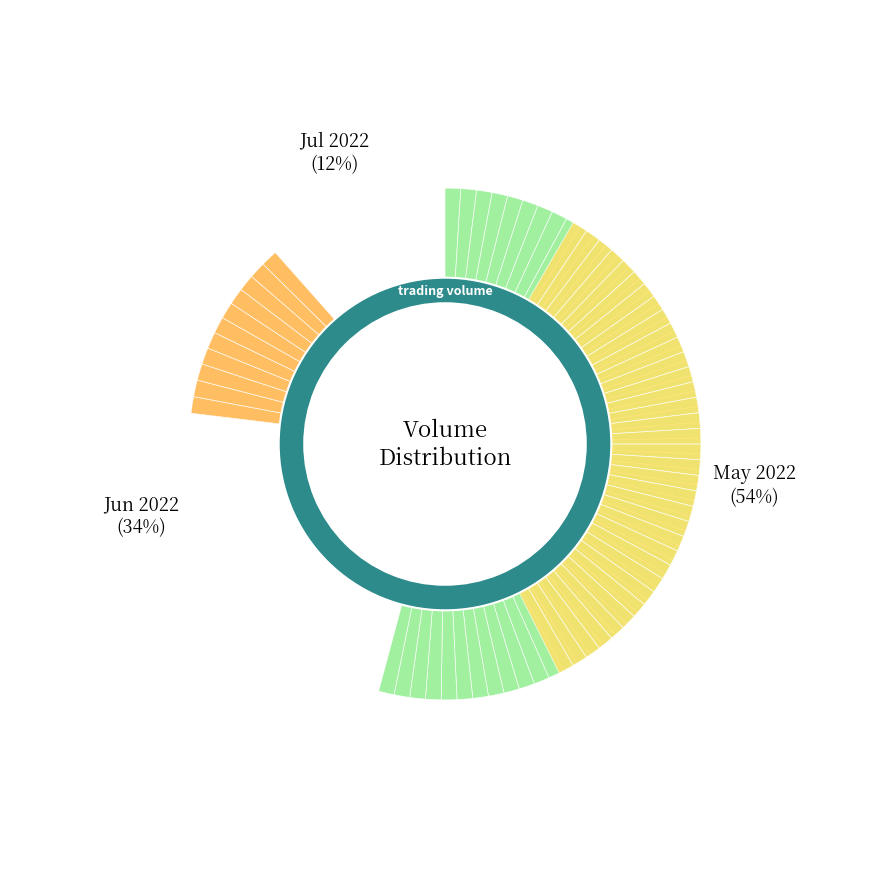

What is the change in value from 2022-05-18 to 2022-05-26?

-6123293